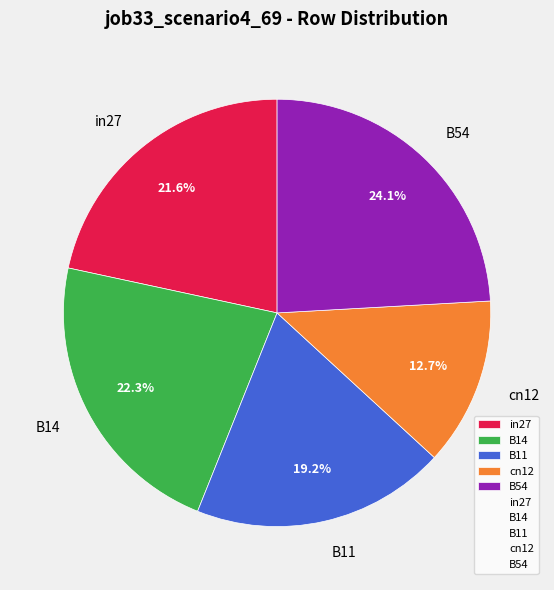

To the nearest percent, what portion does in27 represent?

22%